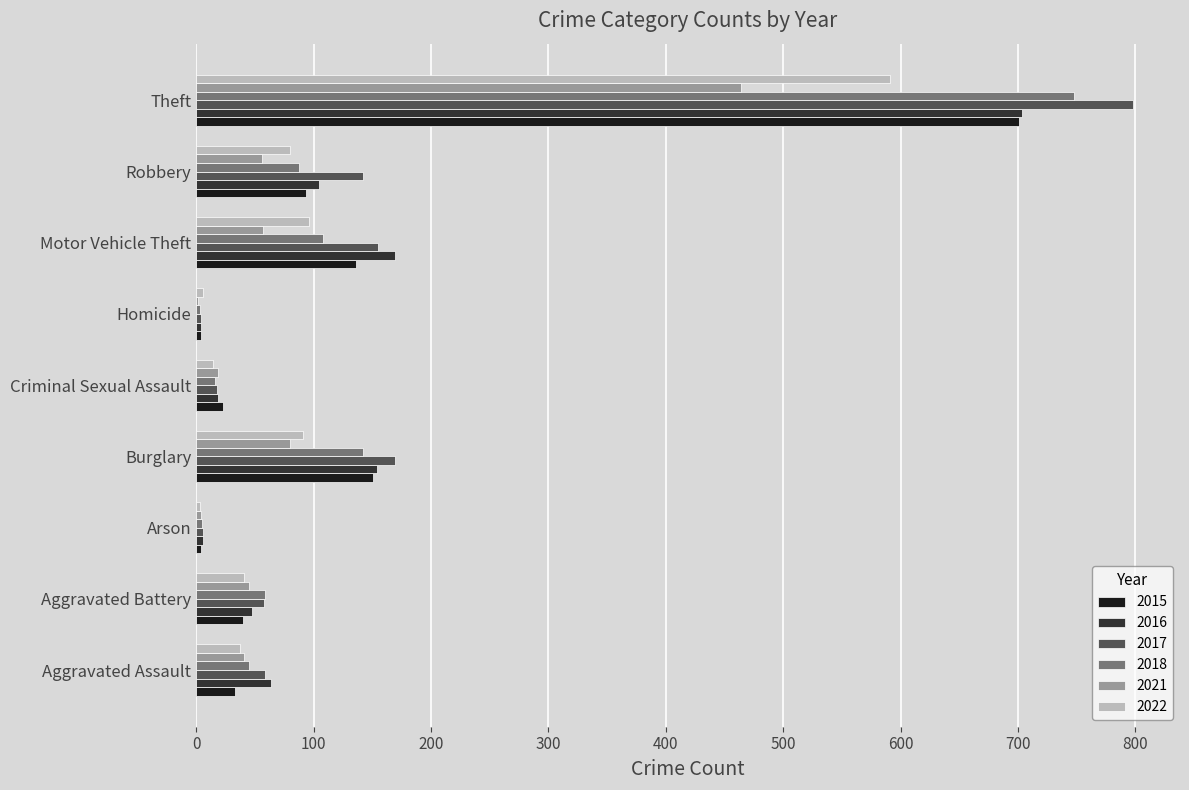

The value of 2018 at Motor Vehicle Theft is 108. True or false?

True